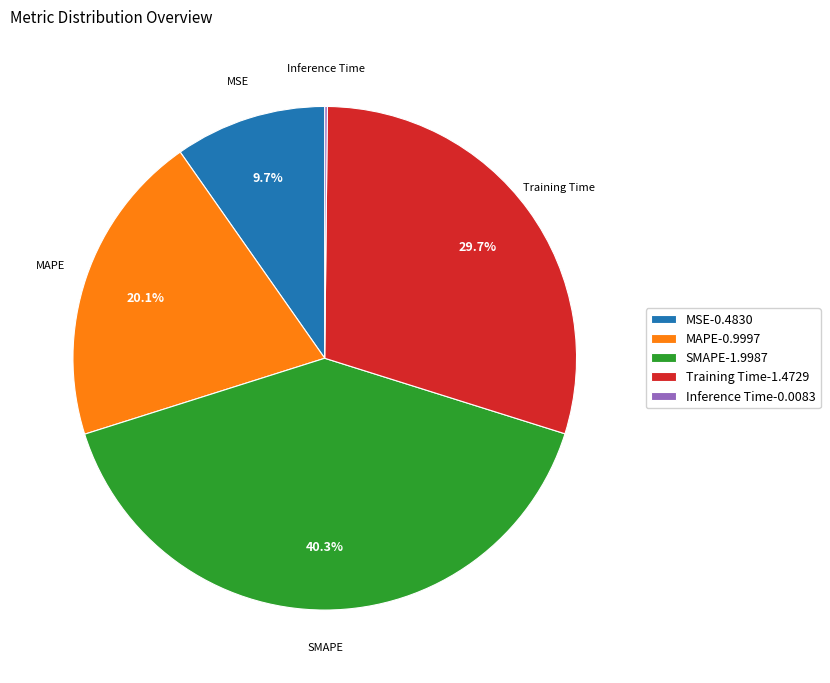

To the nearest percent, what percentage of the pie is MAPE?

20%